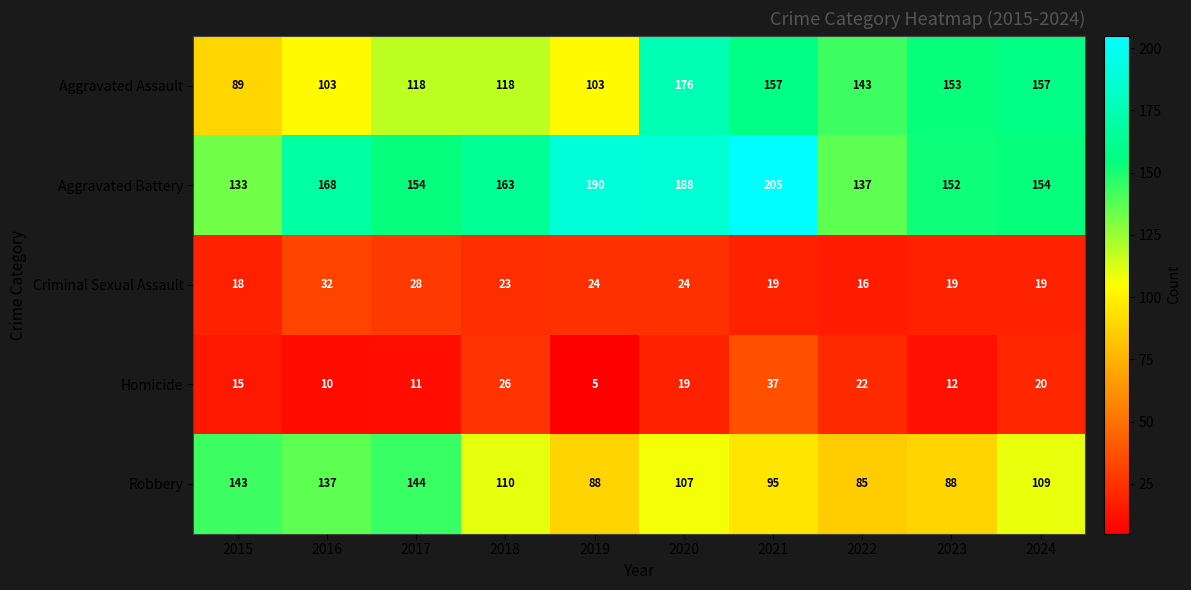

At which category is the sum across all series the highest?

2020